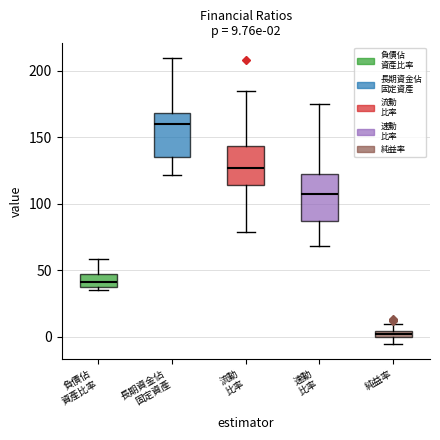

Which box's median line is the lowest?

純益率